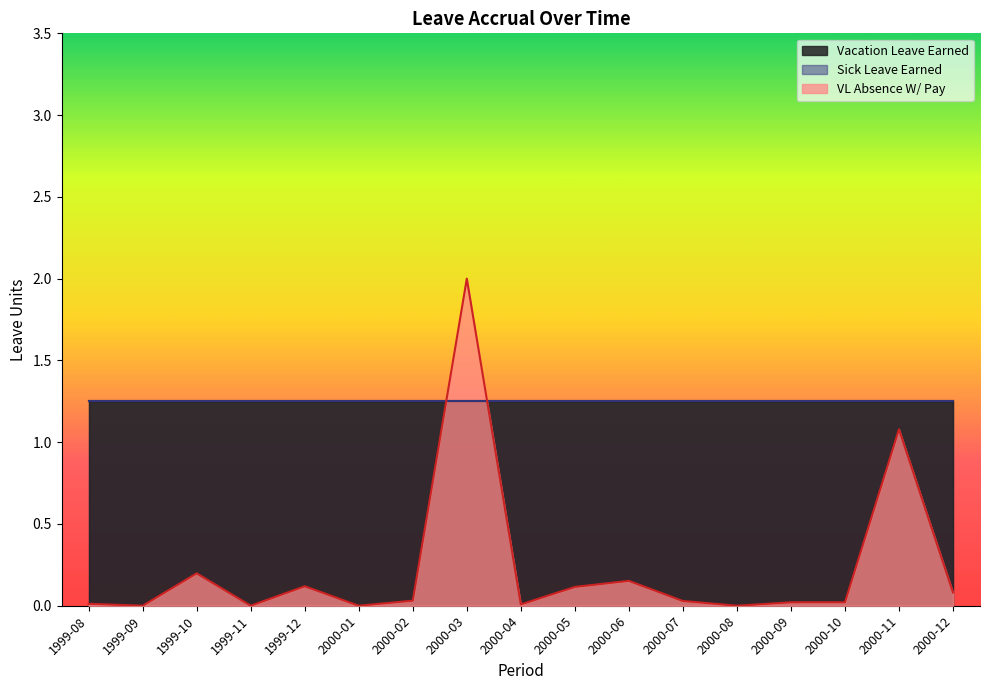

Is it true that VL Absence W/ Pay equals 0.0 at 2000-10?

False